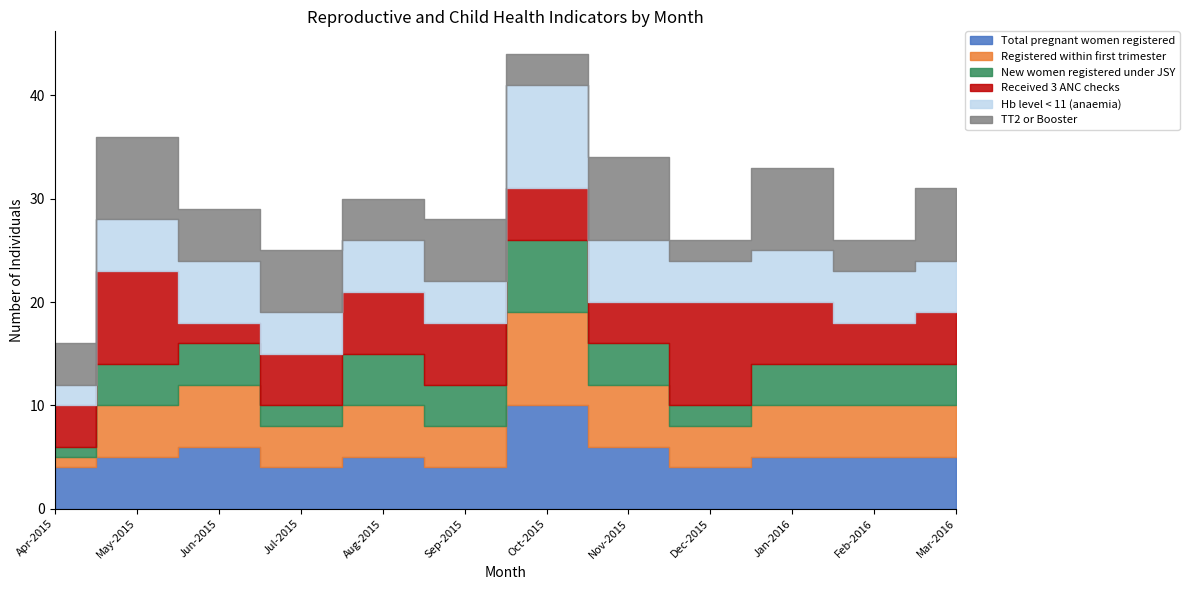

At which category does New women registered under JSY reach its first local valley?

Jul-2015